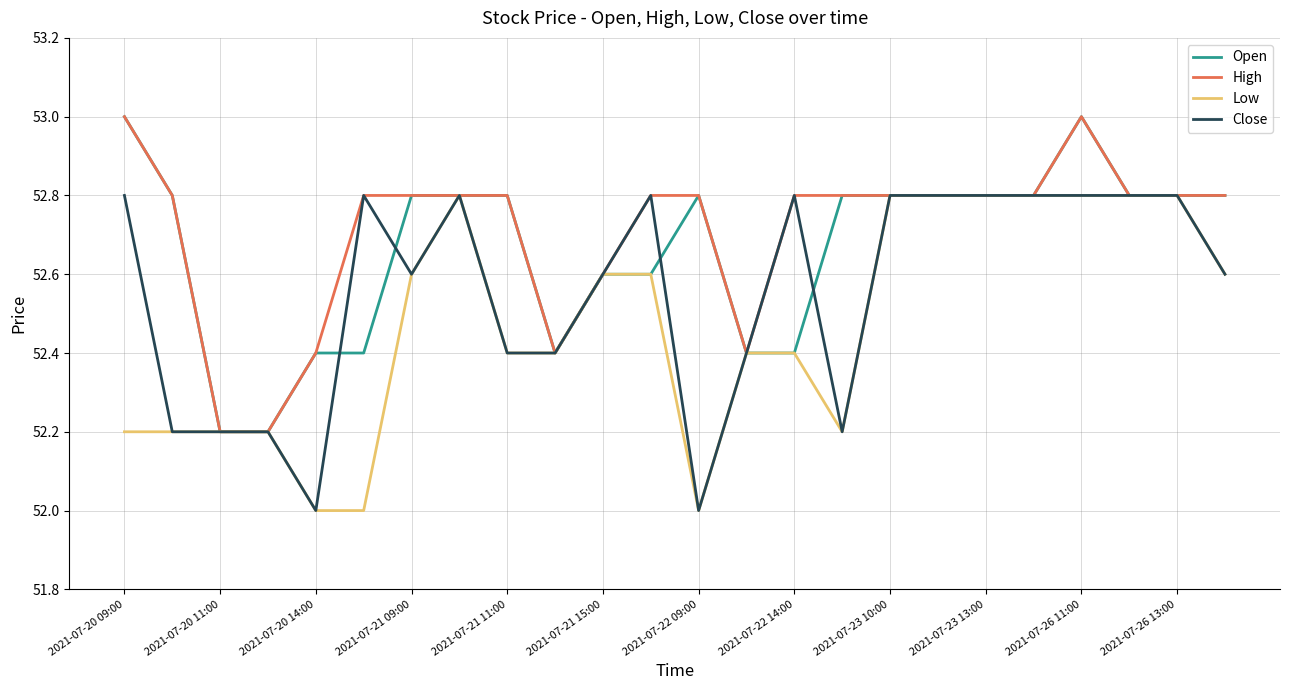

Which series has the largest total across all categories?

High